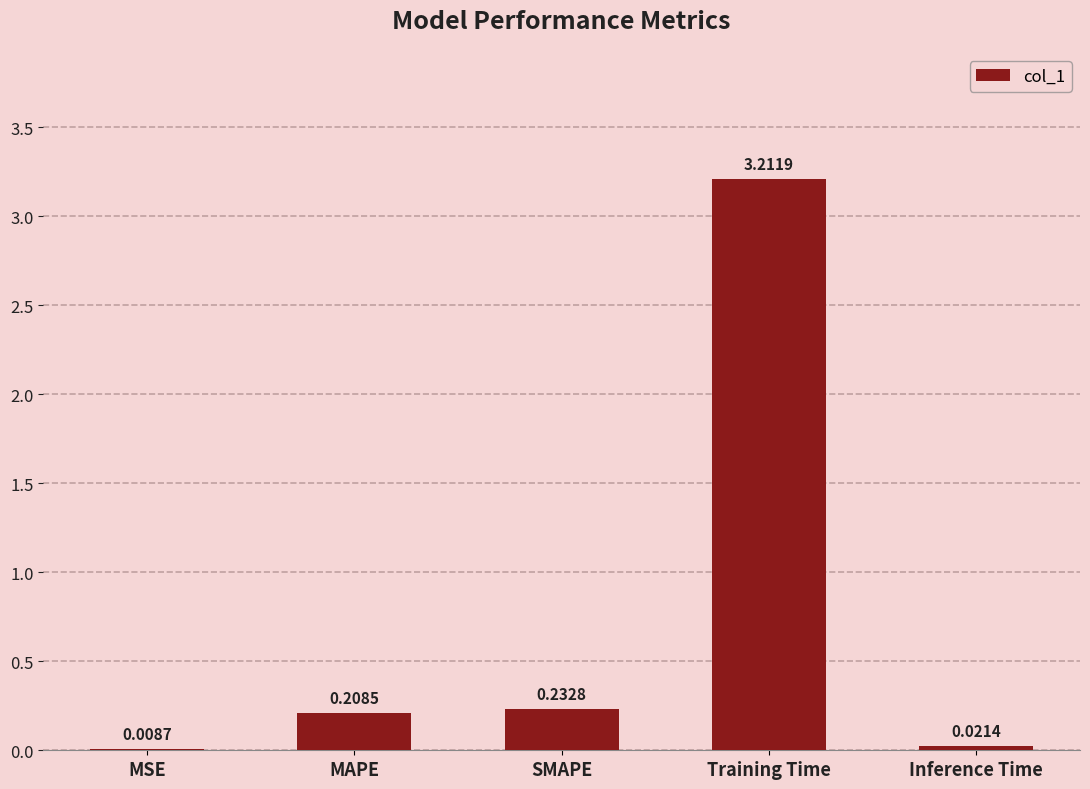

What is the sum of all values?

3.7